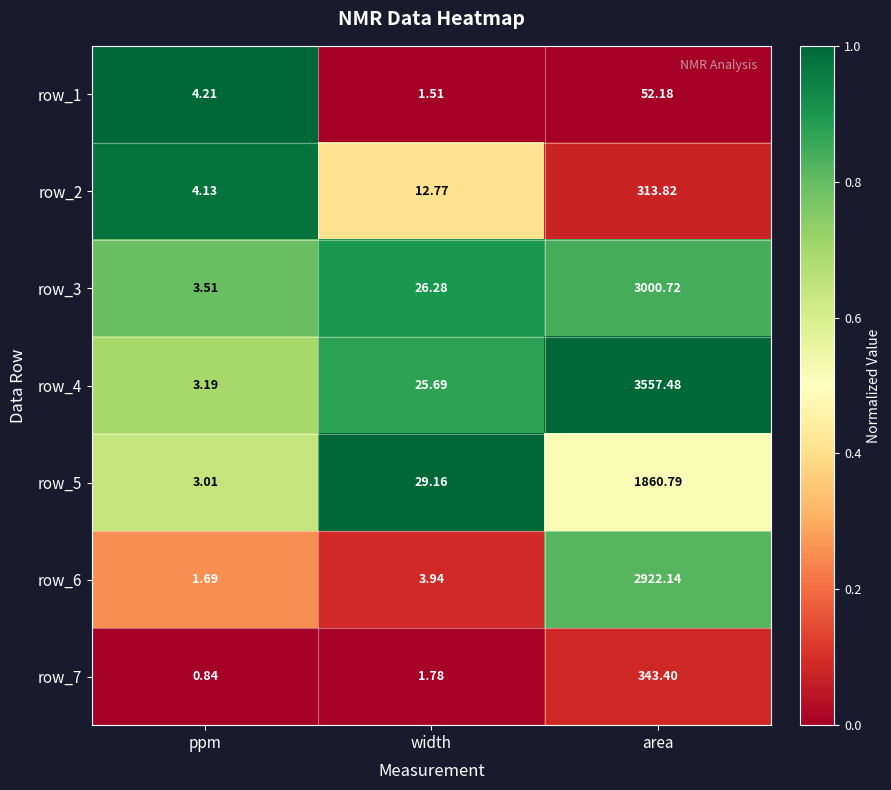

What is the difference between the row_2 values at ppm and width?

8.6